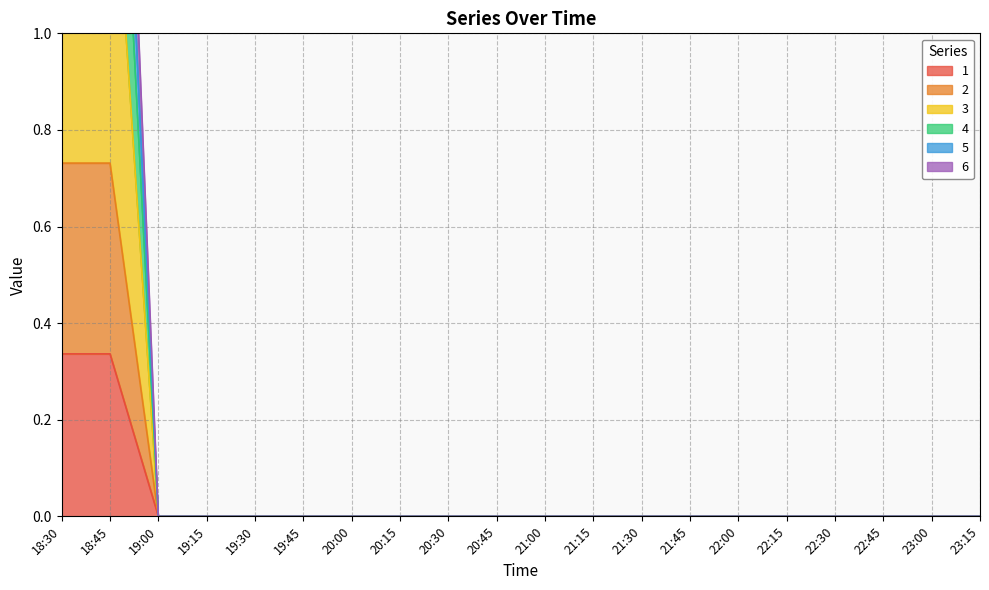

Is it true that 1 equals 0.5 at 18:45?

False